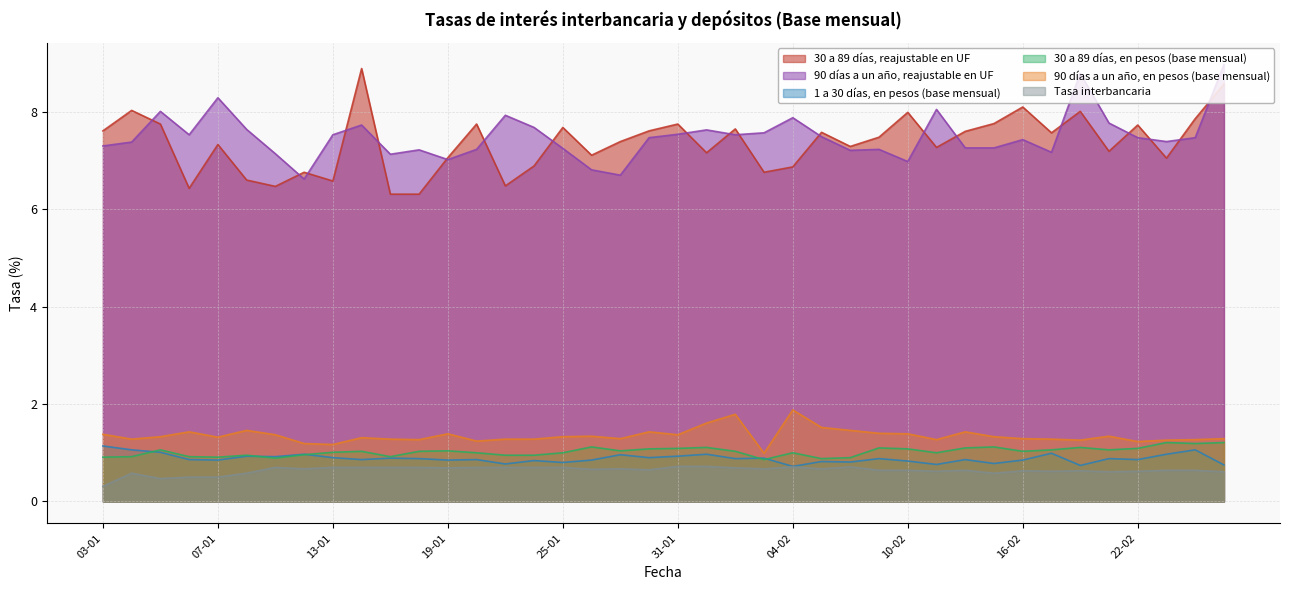

At which category does 90 días a un año, reajustable en UF reach its first local valley?

06-01